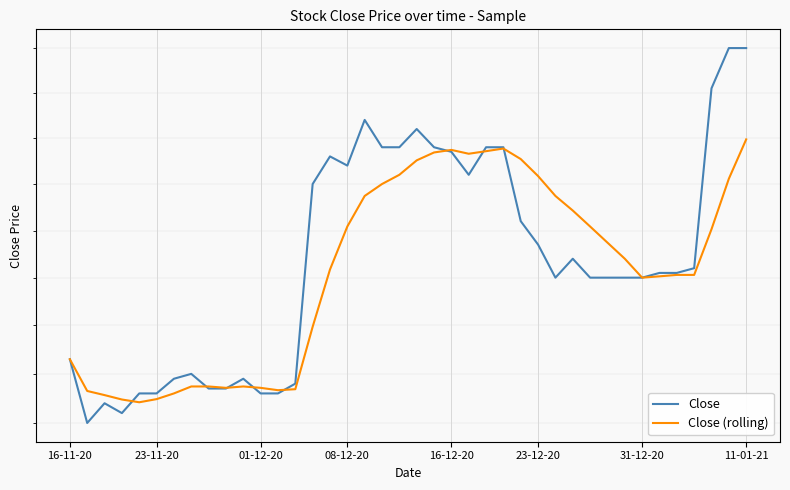

At which label does Close (rolling) first exceed 37?

15